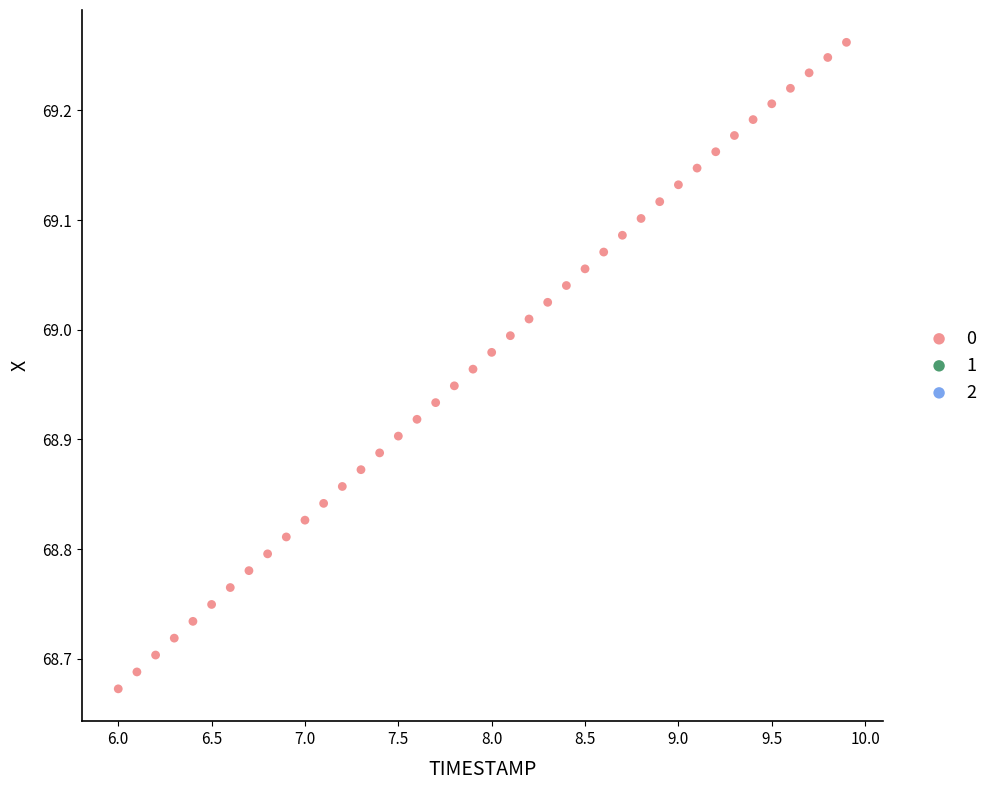

What is the range of X values (max minus min)?

3.9